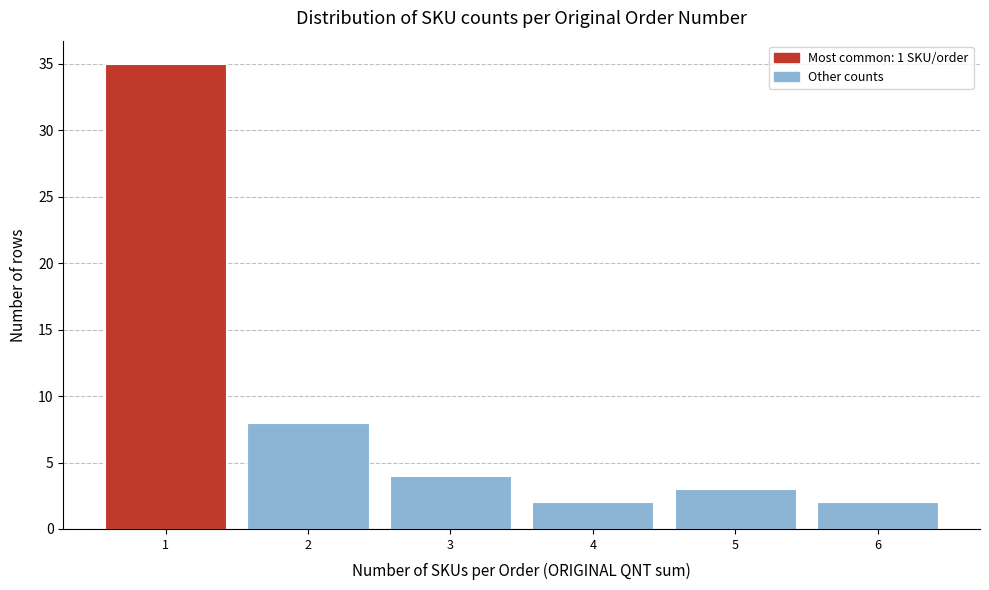

Reading left to right, transcribe this chart: for each bar, give the range it covers on the x-axis and its height. The values are not printed on the chart, so give them approximately, as read against the axis.

0.5 to 1.5: 35
1.5 to 2.5: 8
2.5 to 3.5: 4
3.5 to 4.5: 2
4.5 to 5.5: 3
5.5 to 6.5: 2